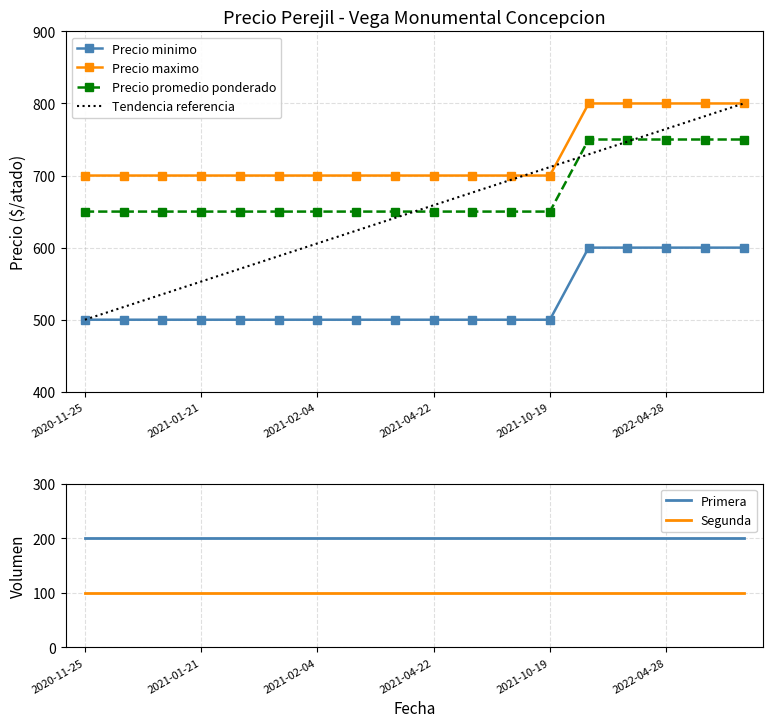

At which category is the sum across all series the highest?

2021-11-25